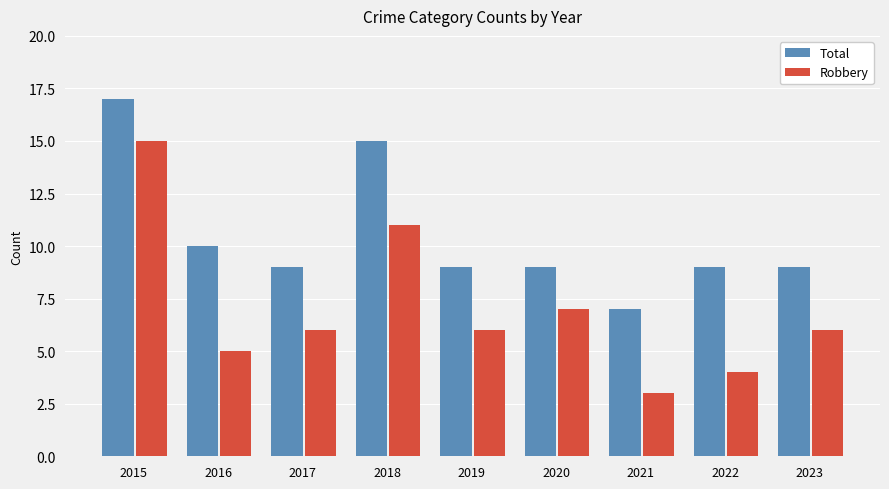

Rank the series by their average value, from lowest to highest.

Robbery, Total